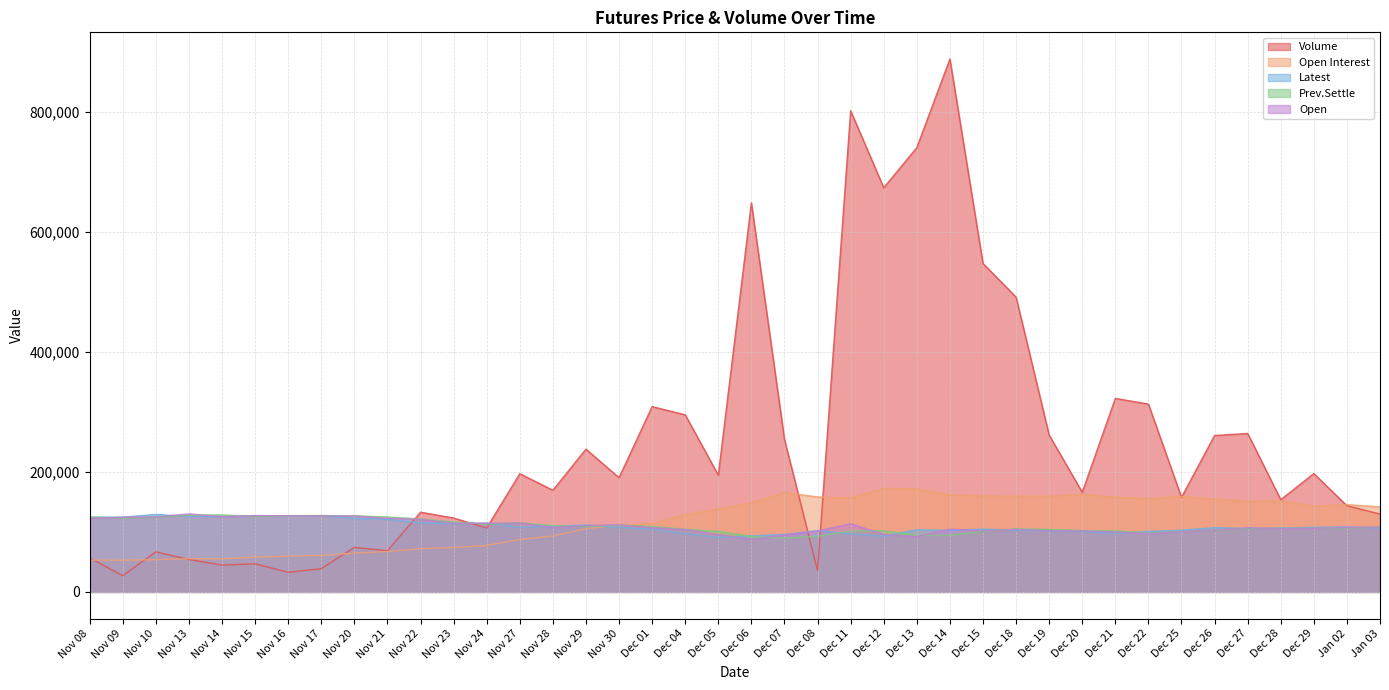

What is the label of the 8th point from the left?

Nov 17